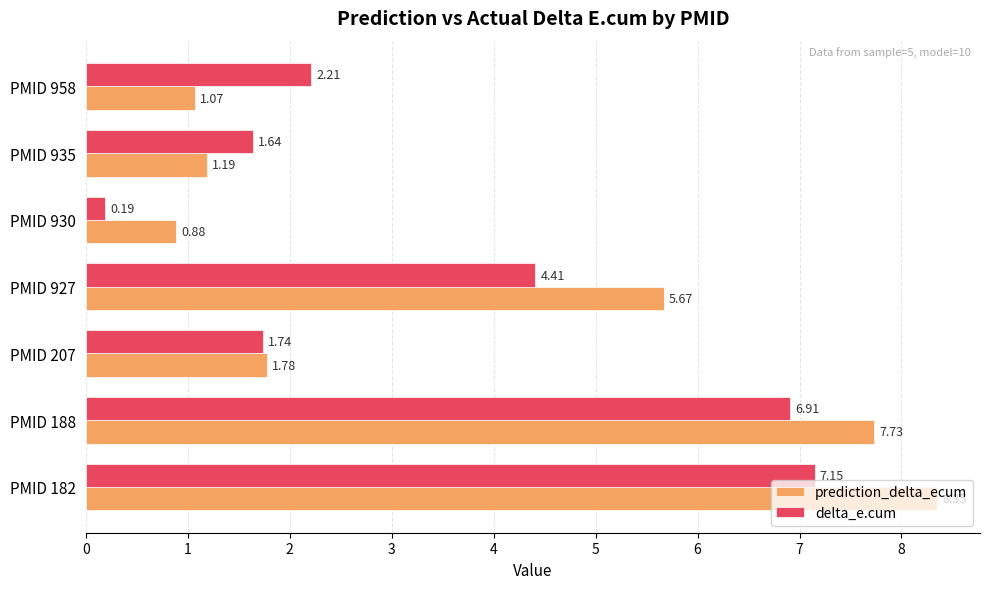

Rank the series by their maximum value, from highest to lowest.

prediction_delta_ecum, delta_e.cum